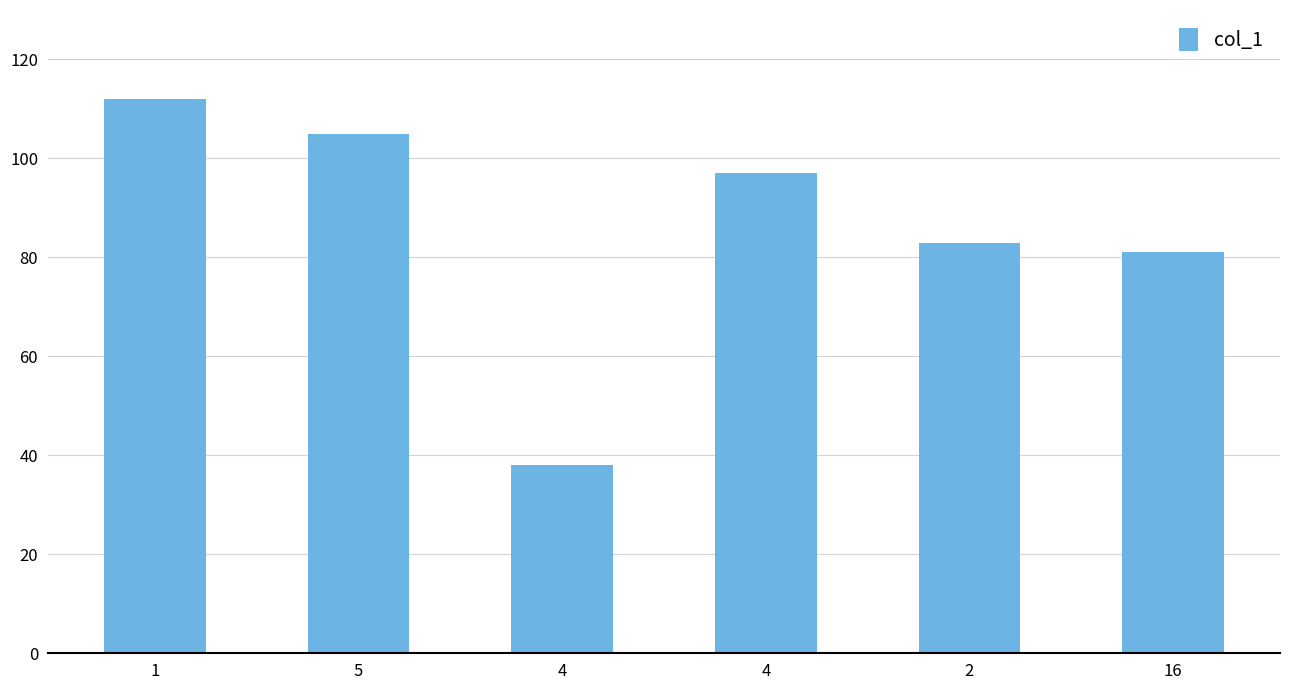

What is the difference between the maximum and second lowest values?

31